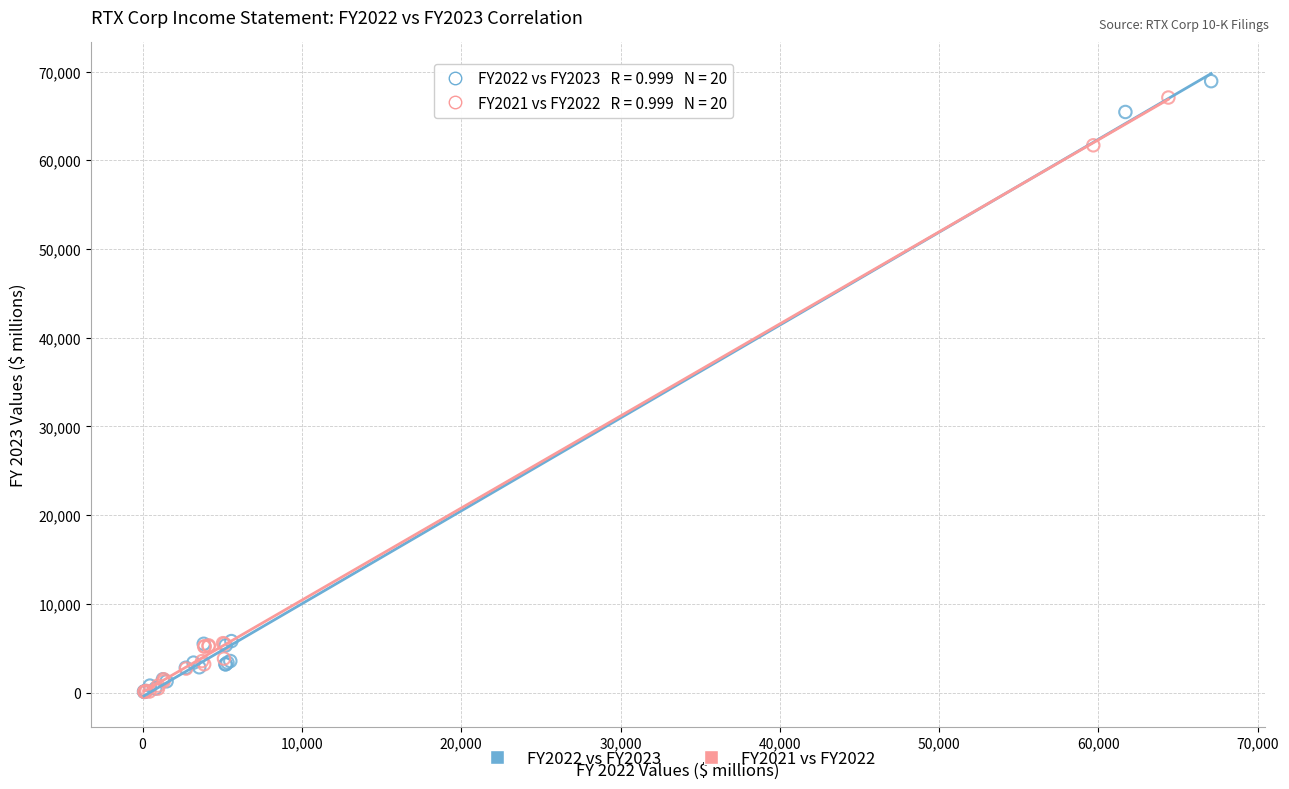

What are all the series names shown in the legend?

FY2022 vs FY2023, FY2021 vs FY2022